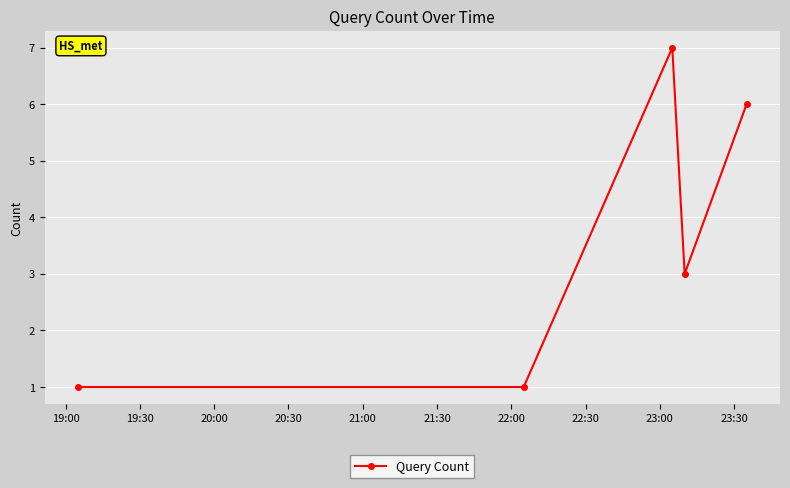

What is the value of the 2nd point from the left?

1